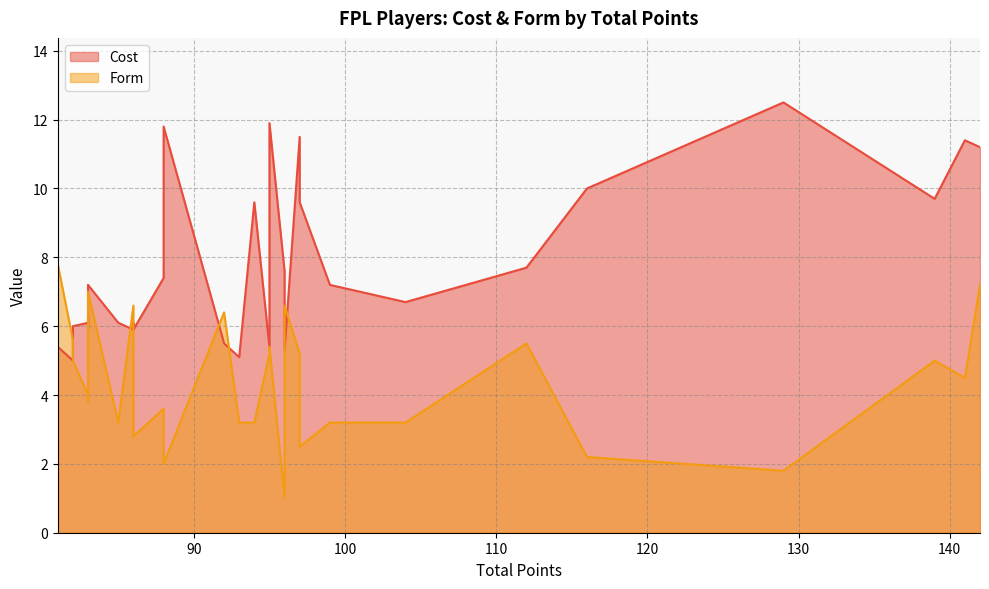

In Form, how many points are lower than both neighbors (excluding endpoints)?

8